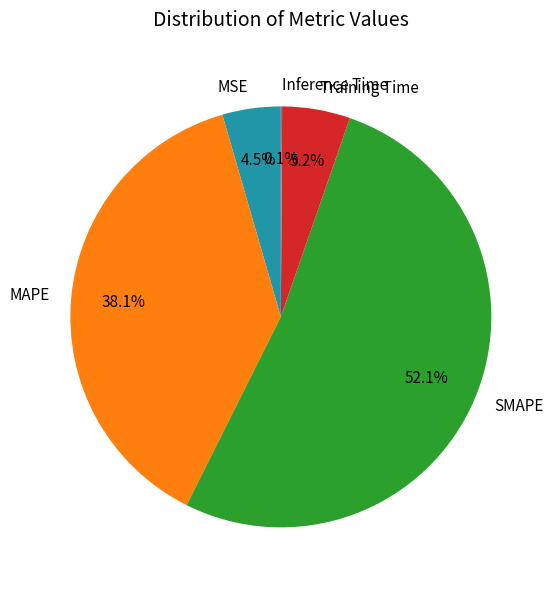

What percentage do MSE and MAPE together represent?

42.6%